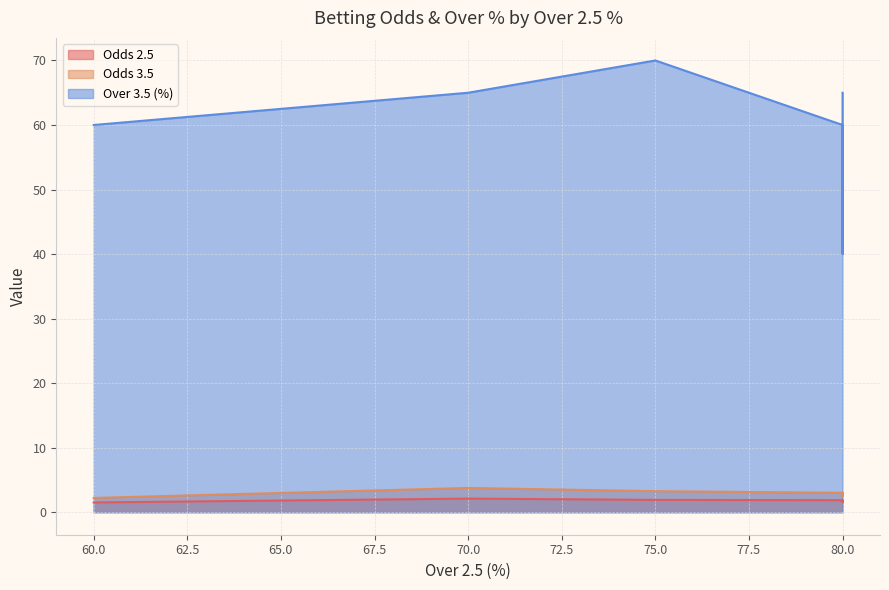

True or false: Odds 3.5 and Odds 2.5 intersect in this chart.

False